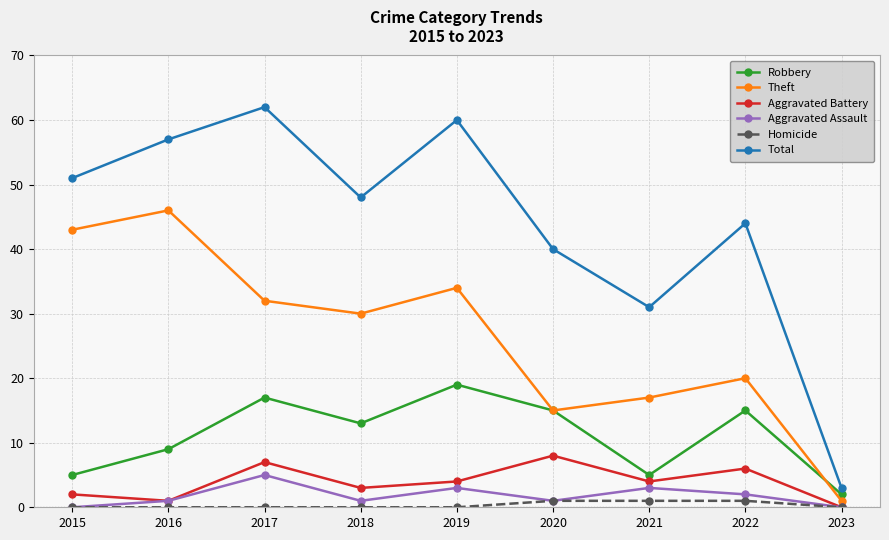

Which series has the widest spread of values?

Total